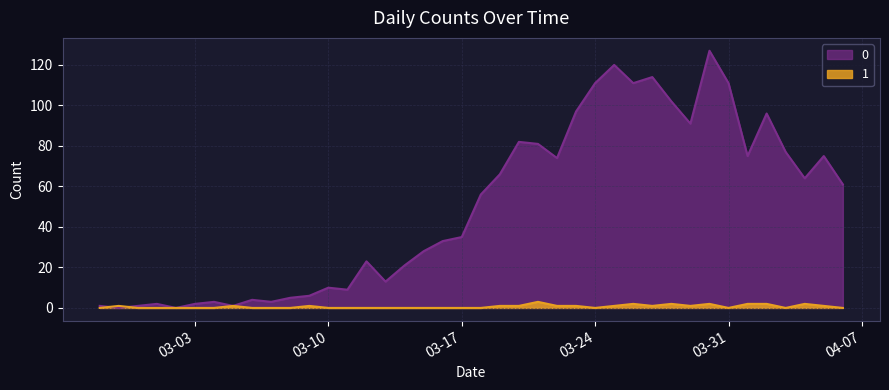

How many intersections are there between 1 and 0?

2